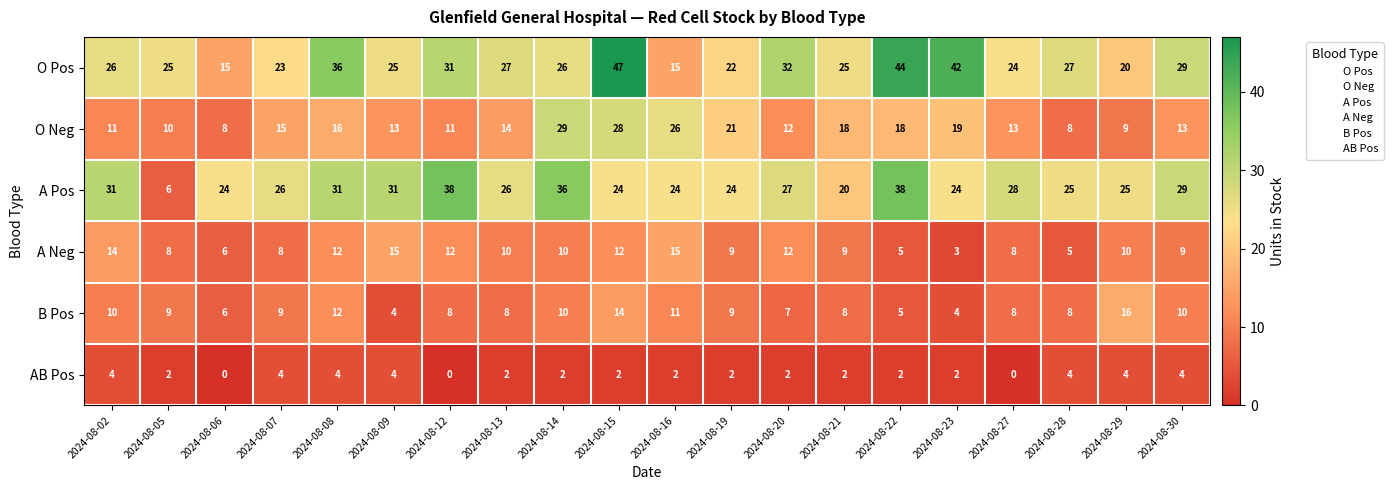

What is the difference between the maximum and minimum values in the A Pos series?

32